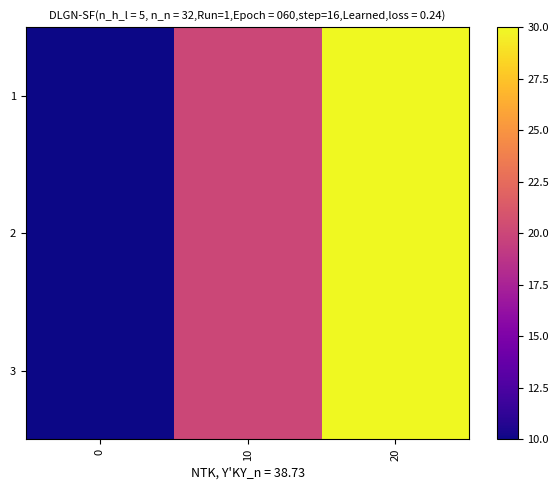

At how many categories does at least one series exceed 14?

2